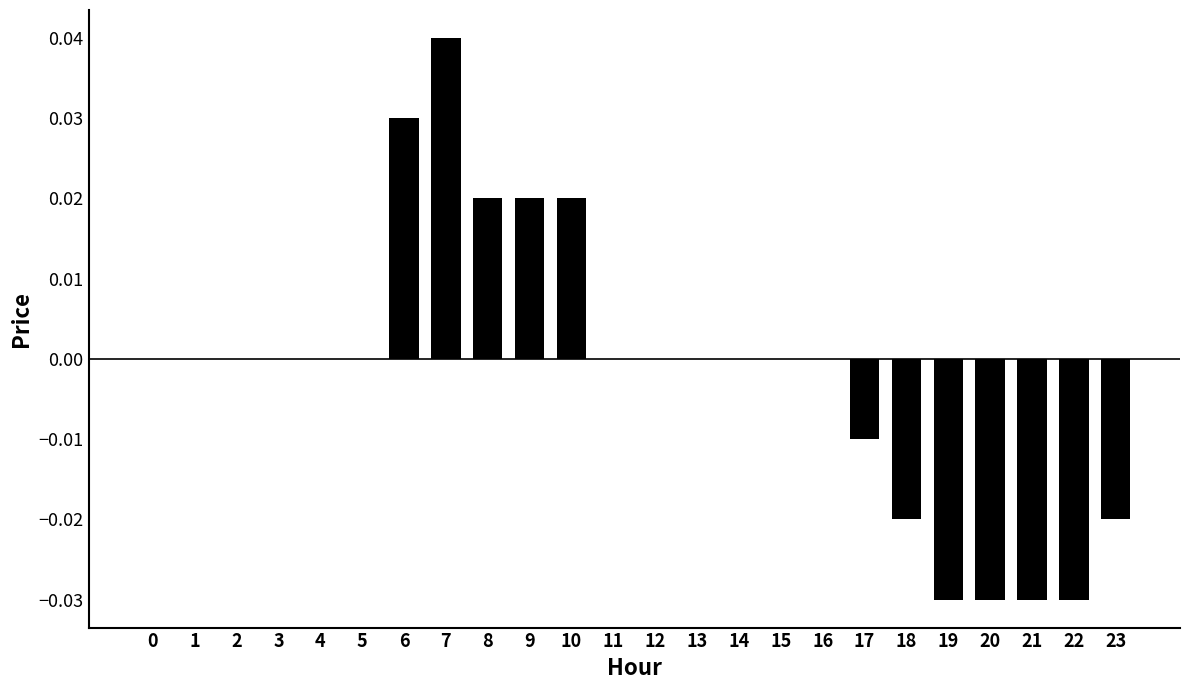

At which category does the chart reach its peak across all series?

7